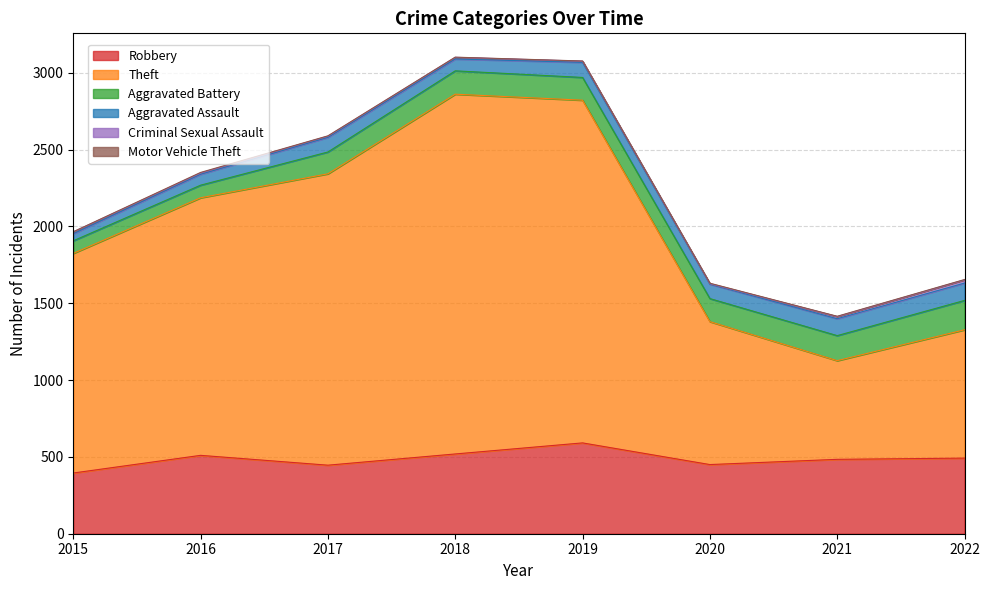

In Aggravated Battery, how many points are lower than both neighbors (excluding endpoints)?

1